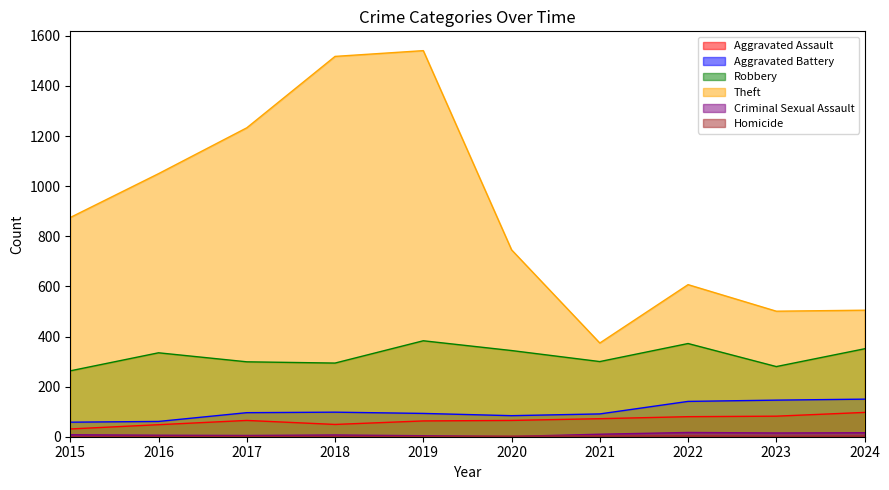

At which label does Homicide first exceed 2?

2021